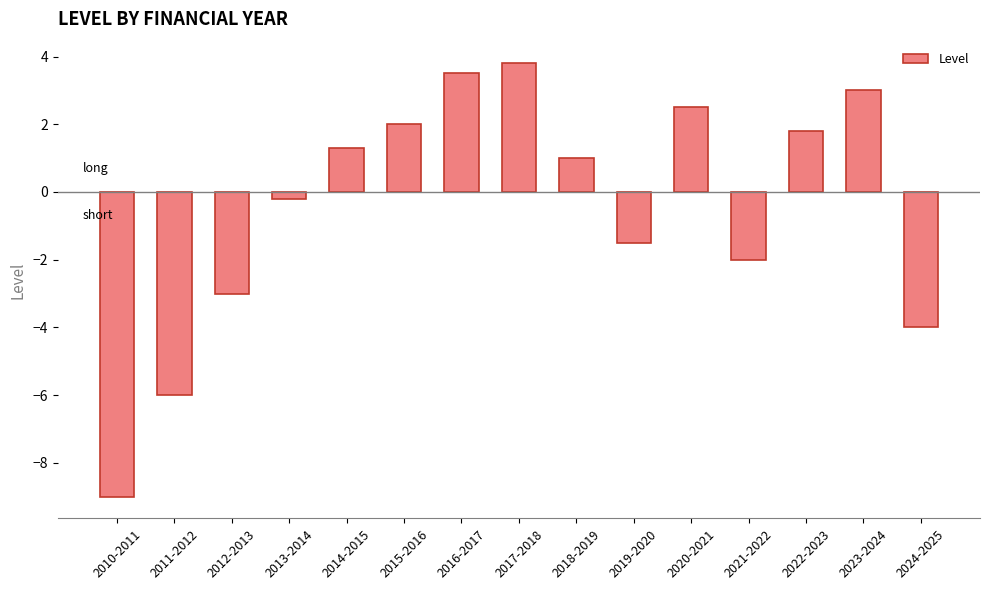

Reading left to right, transcribe all the data shown in this chart.

-9.0	-6.0	-3.0	-0.2	1.3	2.0	3.5	3.8	1.0	-1.5	2.5	-2.0	1.8	3.0	-4.0